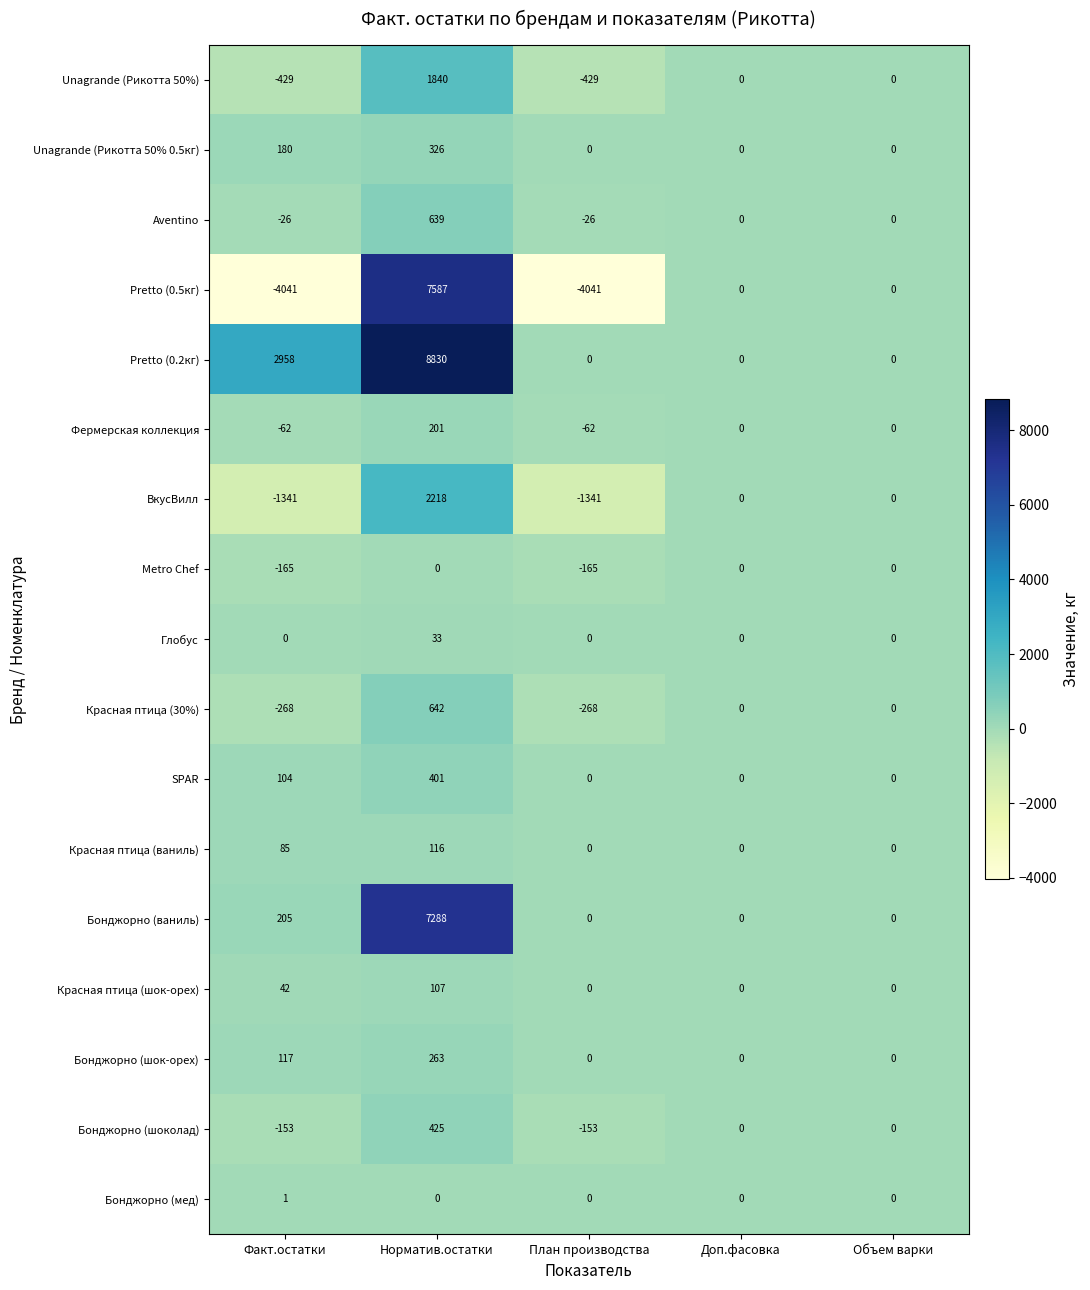

List the series in order of their peak value, highest first.

Pretto (0.2кг), Pretto (0.5кг), Бонджорно (ваниль), ВкусВилл, Unagrande (Рикотта 50%), Красная птица (30%), Aventino, Бонджорно (шоколад), SPAR, Unagrande (Рикотта 50% 0.5кг), Бонджорно (шок-орех), Фермерская коллекция, Красная птица (ваниль), Красная птица (шок-орех), Глобус, Бонджорно (мед), Metro Chef